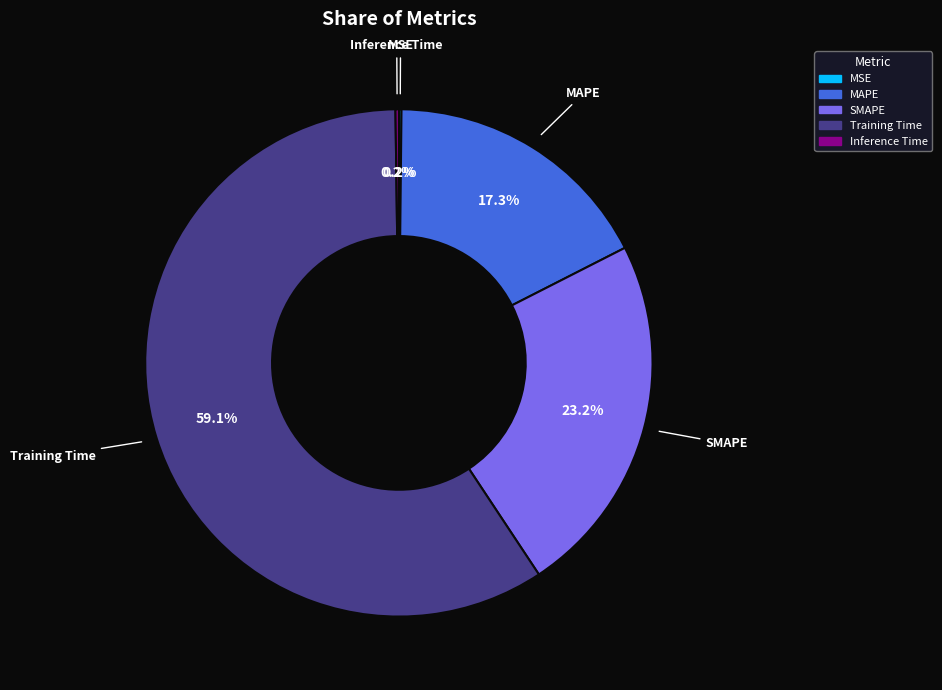

What is the largest slice in the pie chart?

Training Time